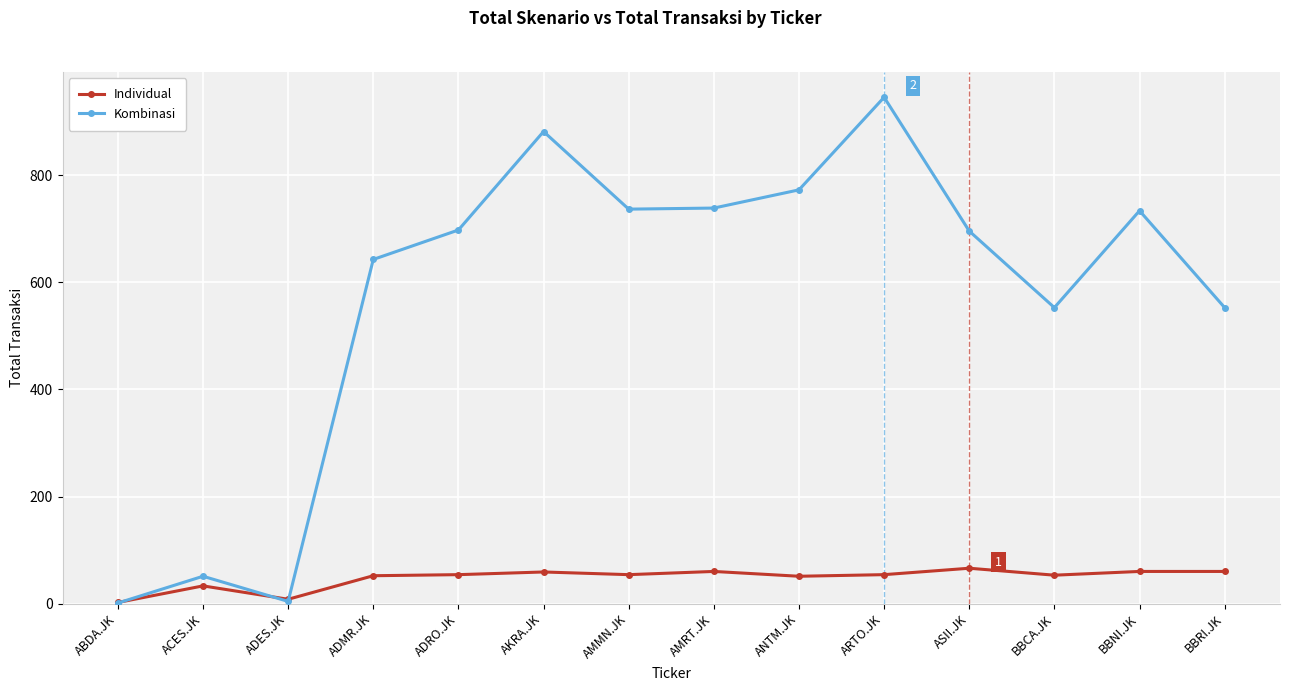

True or false: Individual has a value of 66 at ASII.JK.

True